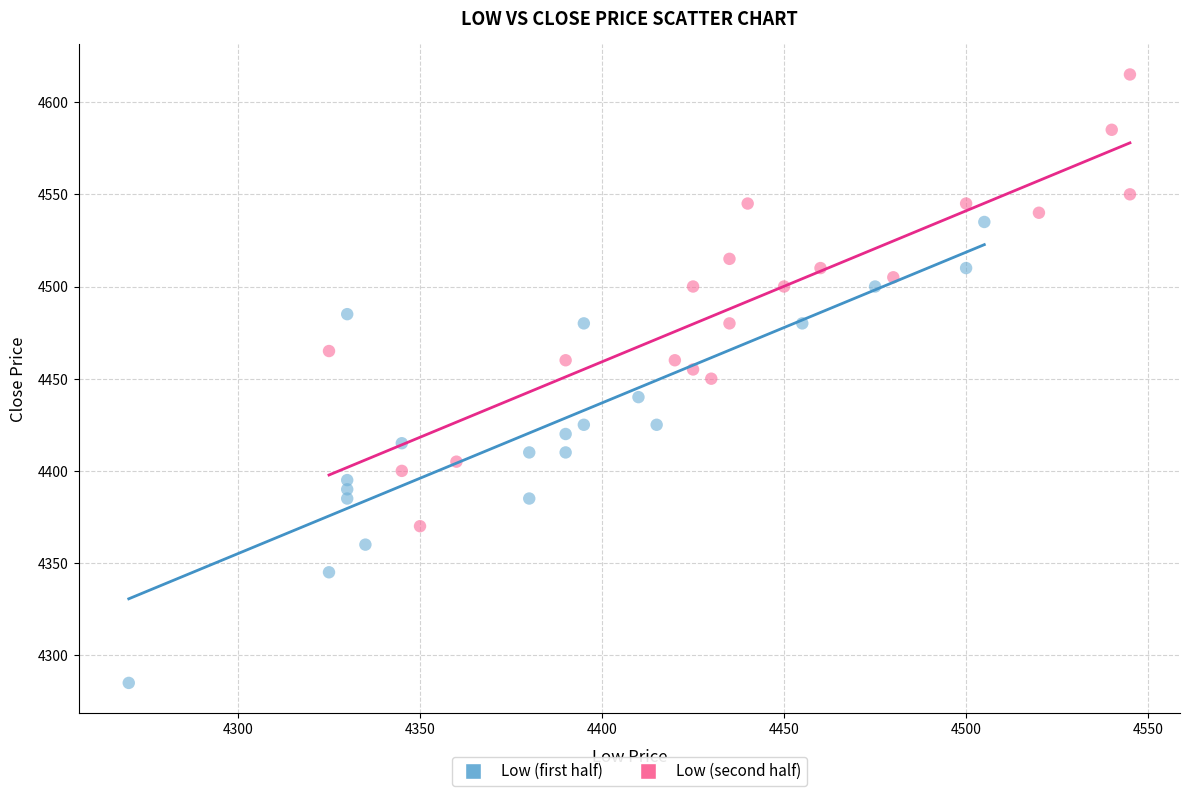

Which series reaches the maximum Y coordinate?

Low (second half)